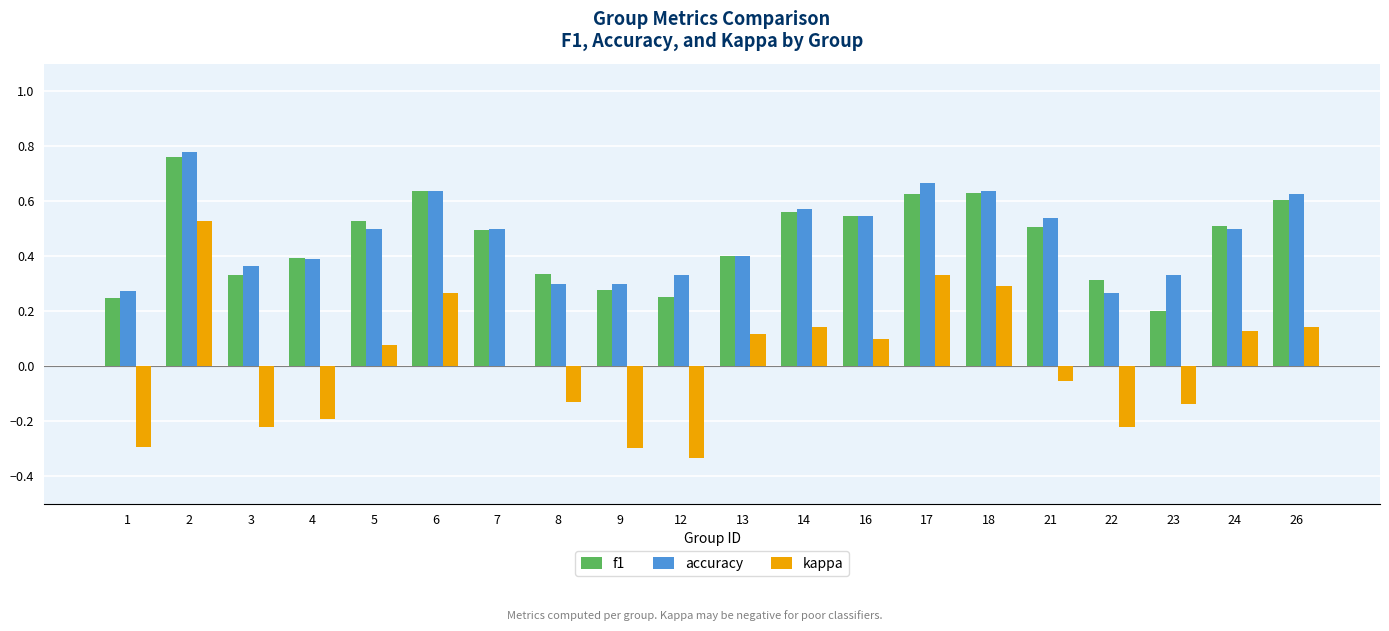

Which series has the largest range (max minus min)?

kappa